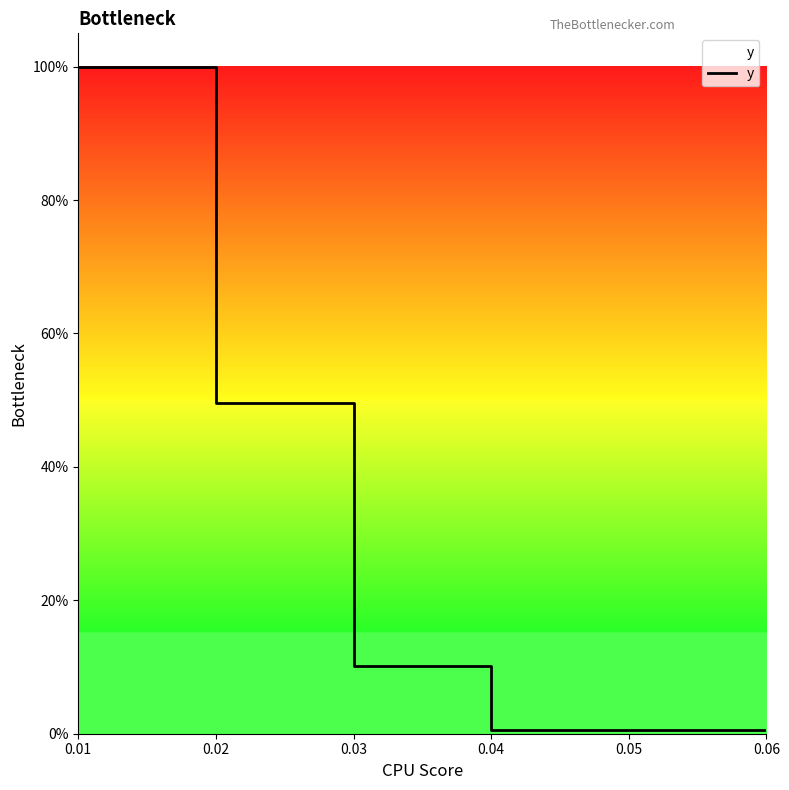

At which category does the chart reach its minimum across all series?

0.04